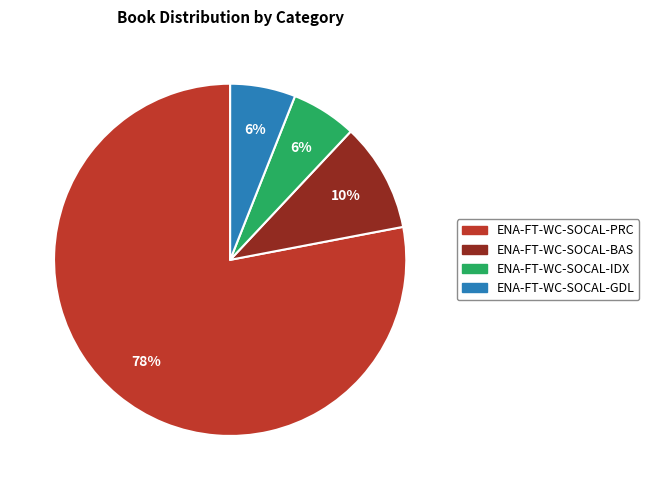

Does any single category account for the majority?

Yes